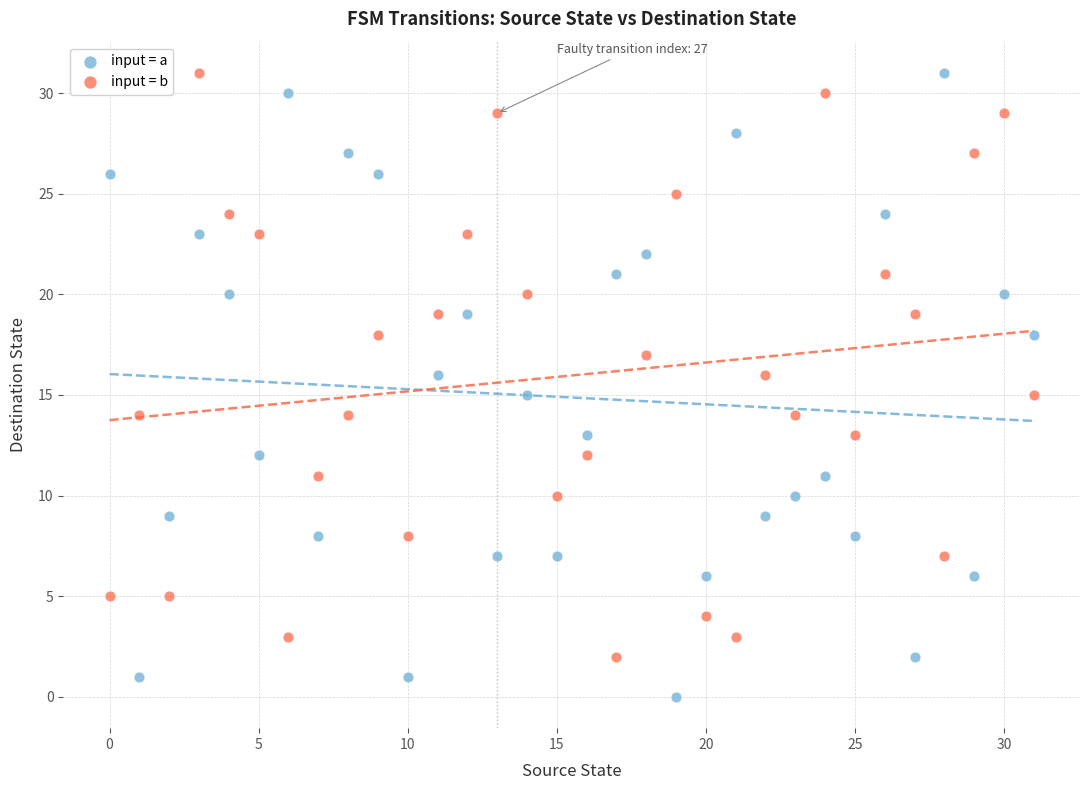

Across all data points, what is the range of Y values (max minus min)?

31